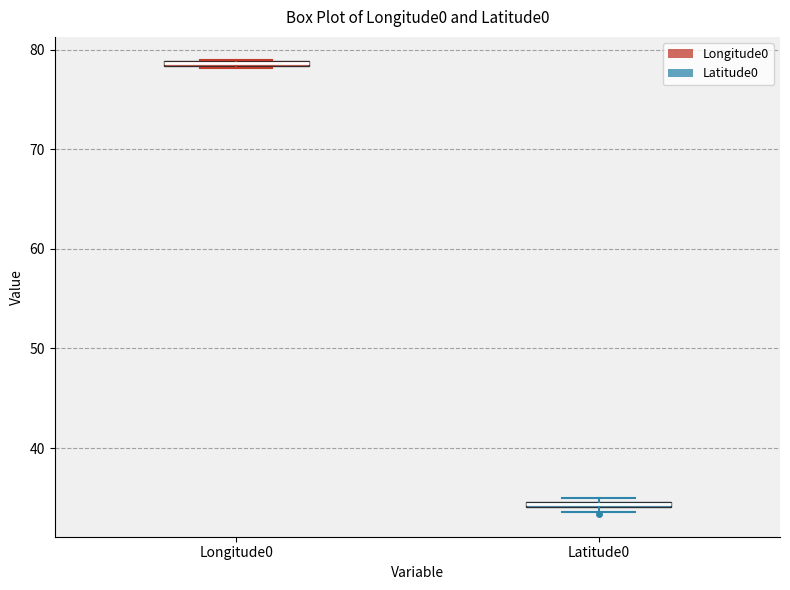

Where is the lower edge of the box for Longitude0 on the y-axis? The values are not printed on the chart, so give them approximately, as read against the axis.

78